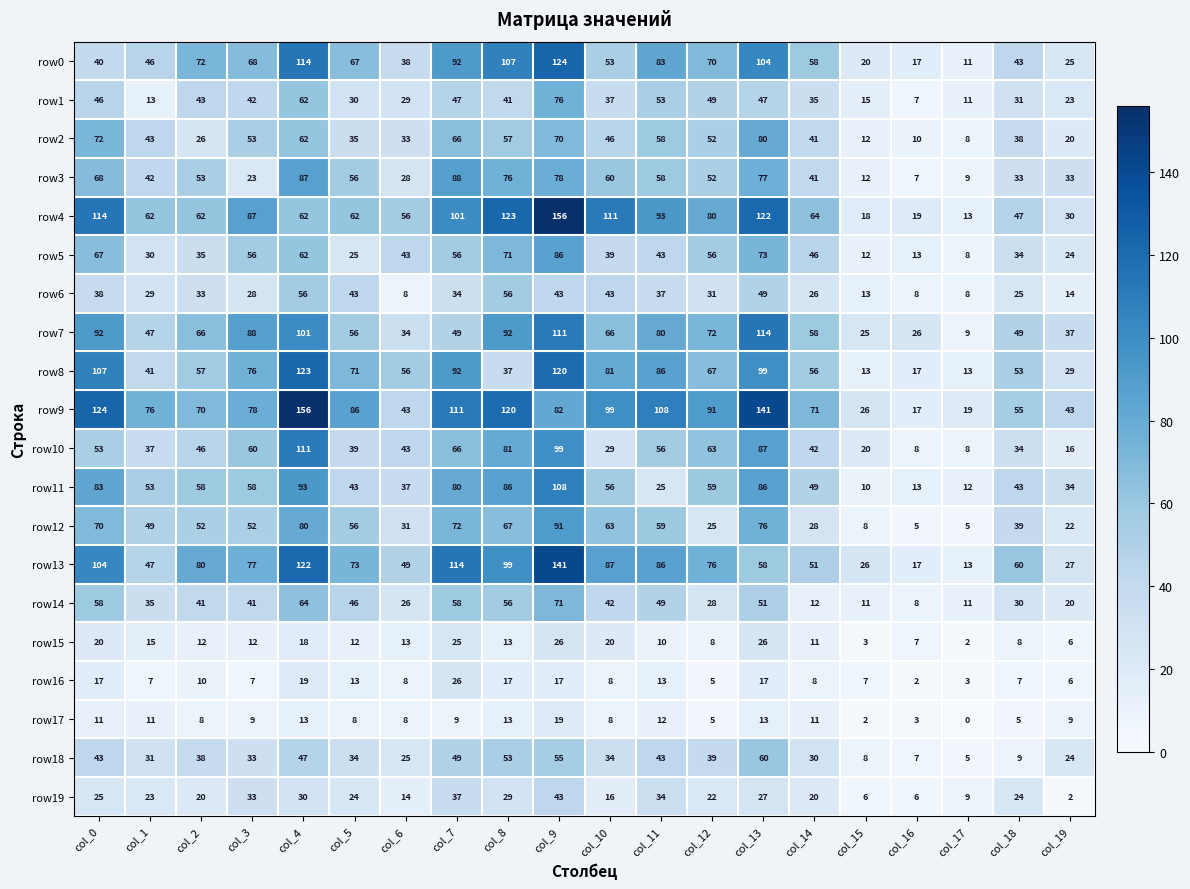

What is the greatest value displayed?

156